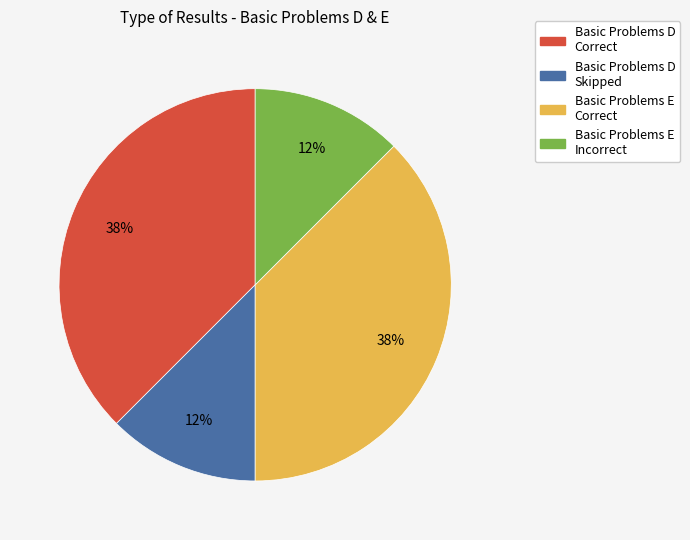

To the nearest percent, what is the combined percentage of Basic Problems D Skipped and Basic Problems E Correct?

50%